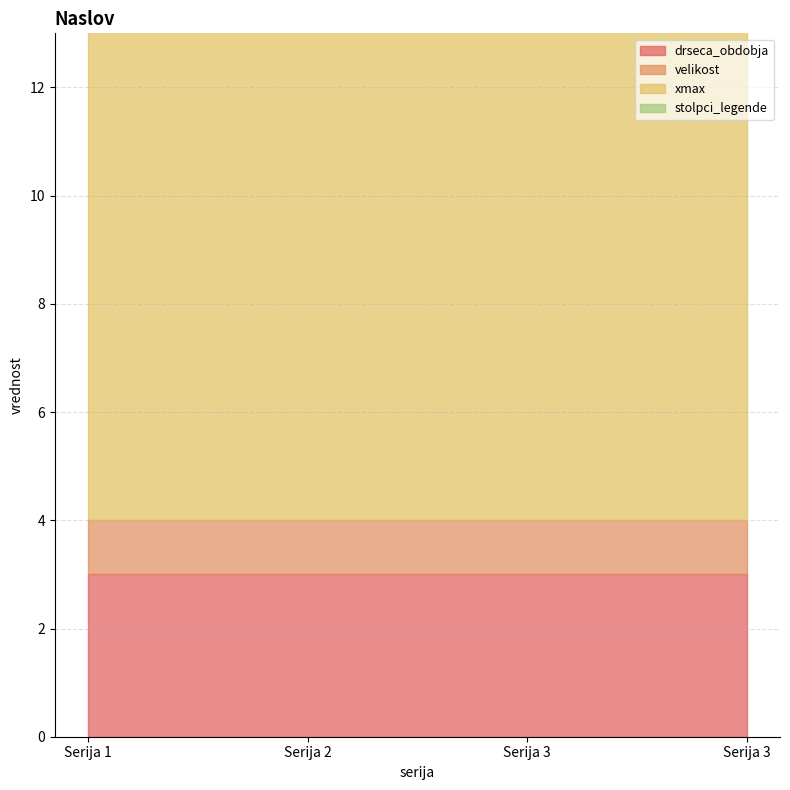

At which label does stolpci_legende reach its peak?

Serija 1